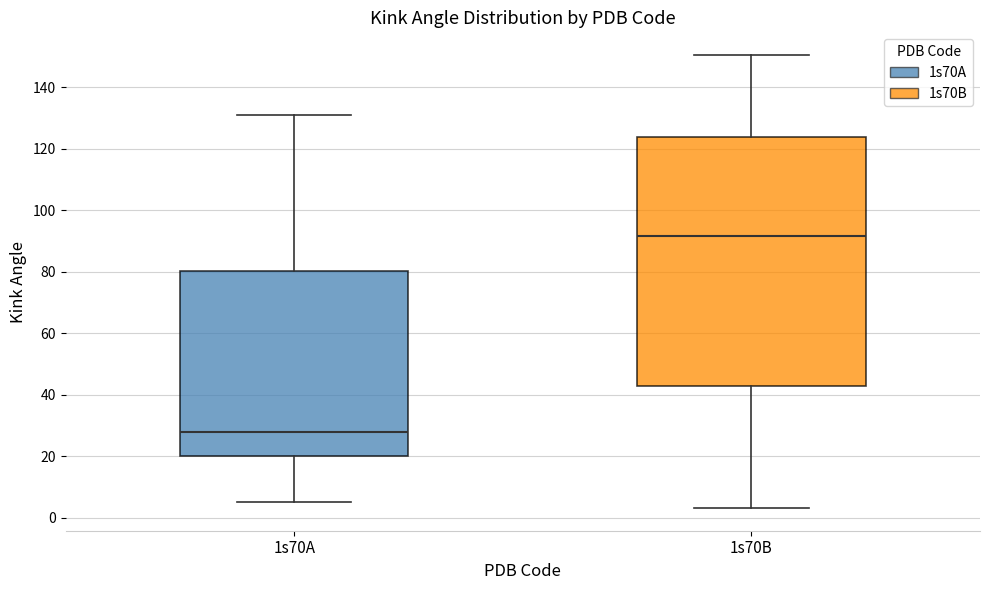

Which box's median line is the highest?

1s70B